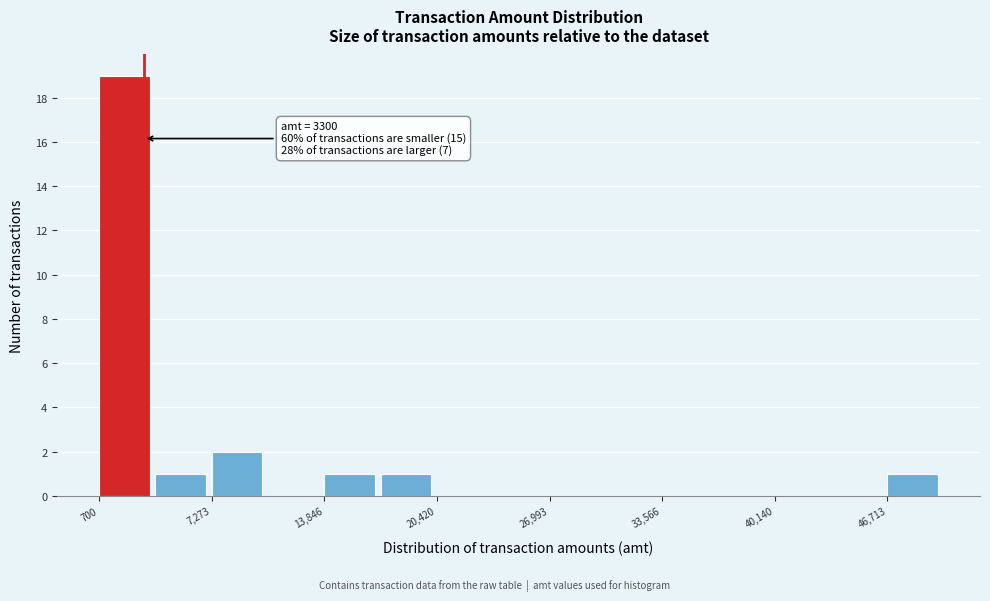

Read against the x-axis, roughly where is the centre of the tallest bar?

2000